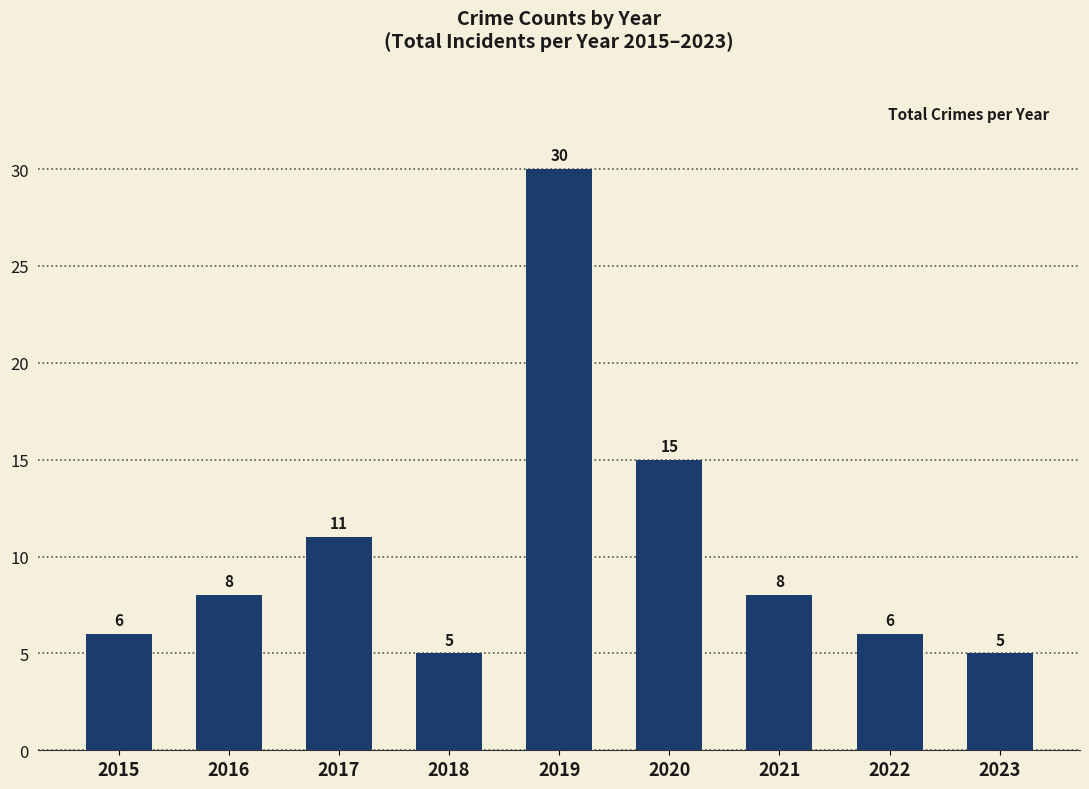

What is the change in value from 2019 to 2021?

-22